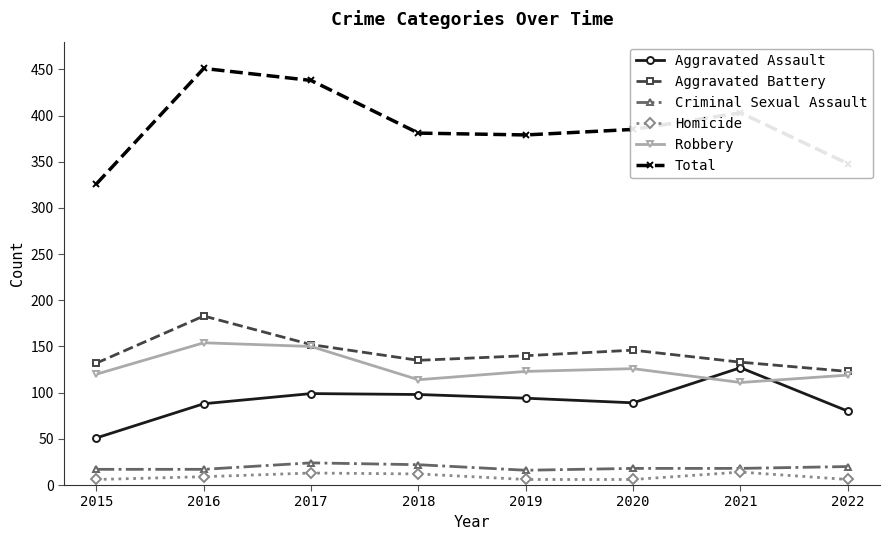

True or false: Robbery has more than 2 interior local peaks.

False